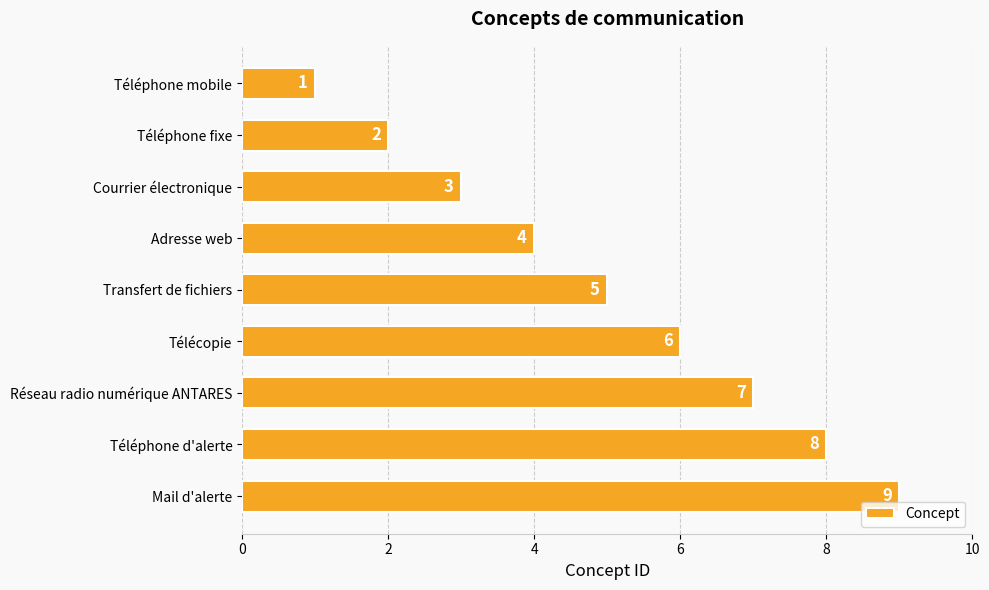

Where is the data nearest to the value 5?

Transfert de fichiers